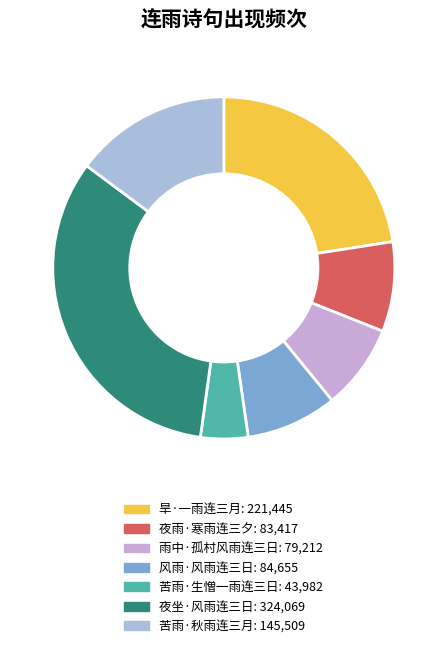

Which category has the biggest portion of the pie?

夜坐·风雨连三日